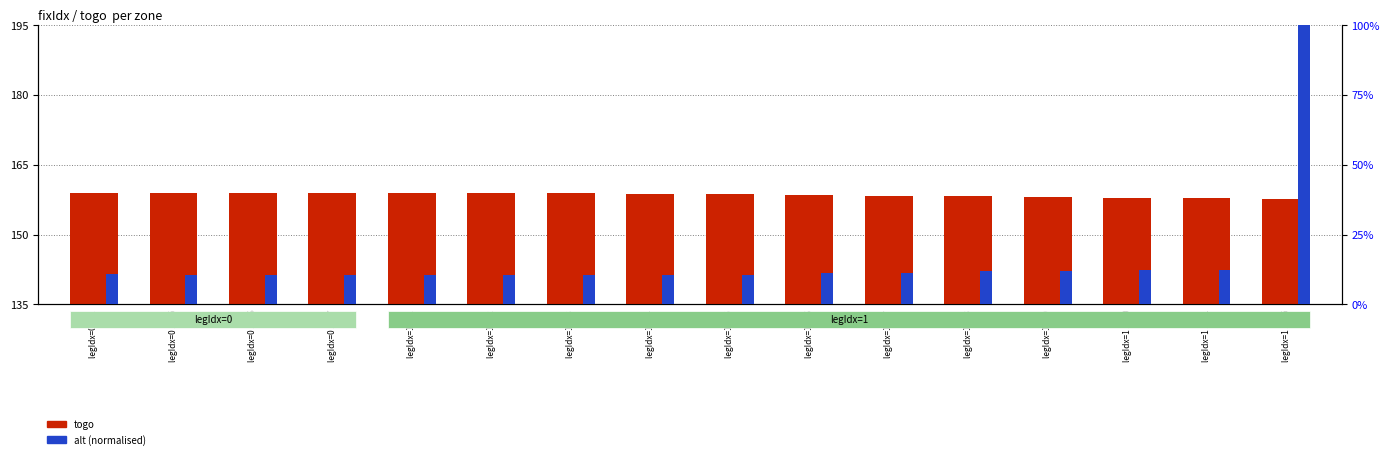

Does the chart contain stacked bars?

No